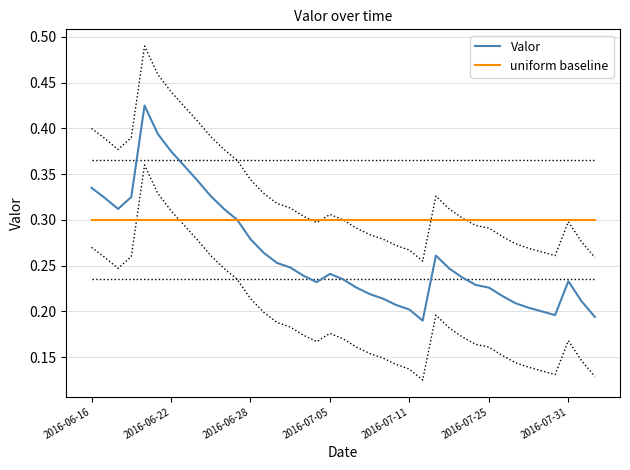

The uniform baseline series shows 0.3 at 28. True or false?

True